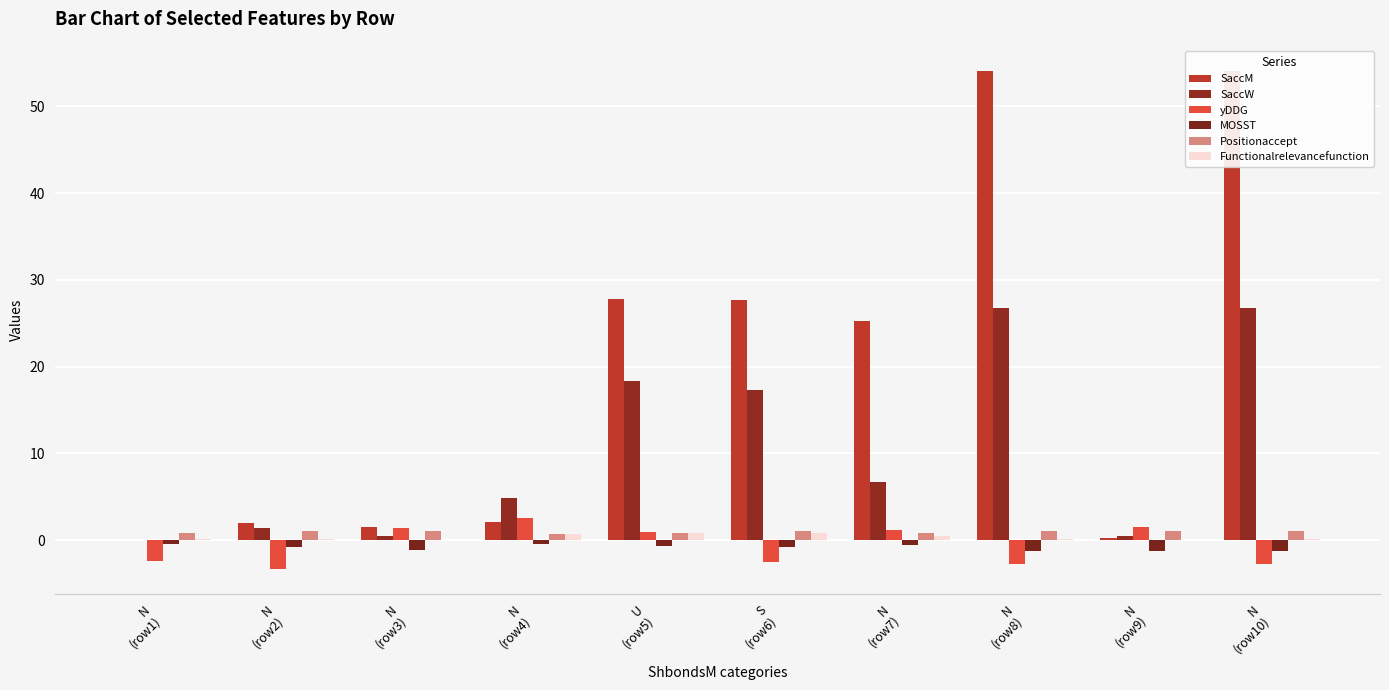

What are all the series names shown in the legend?

SaccM, SaccW, yDDG, MOSST, Positionaccept, Functionalrelevancefunction